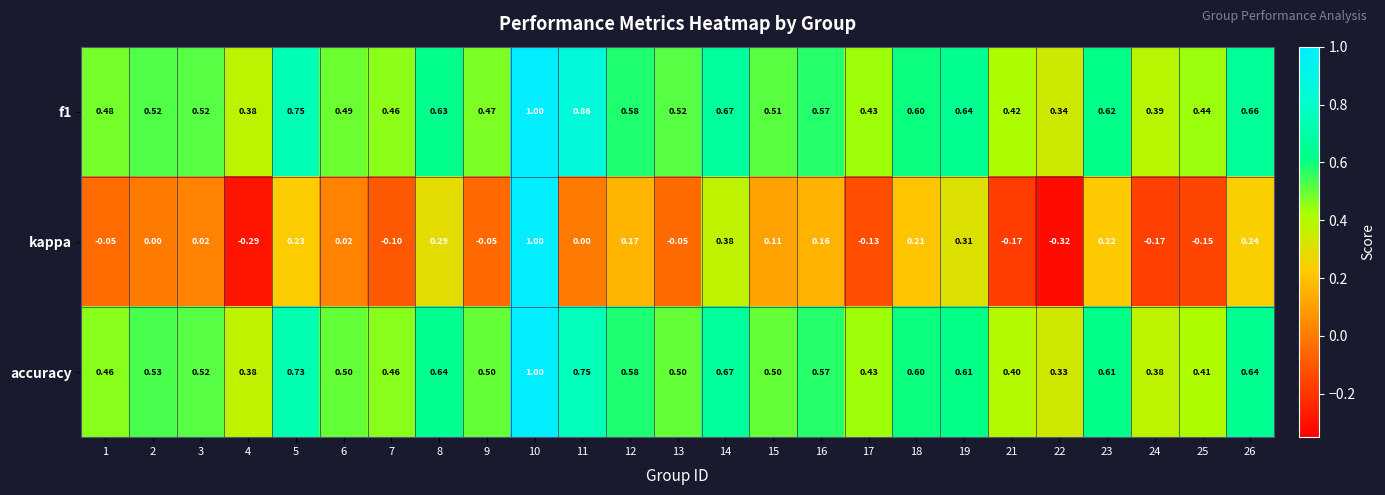

Which series has the largest range (max minus min)?

kappa